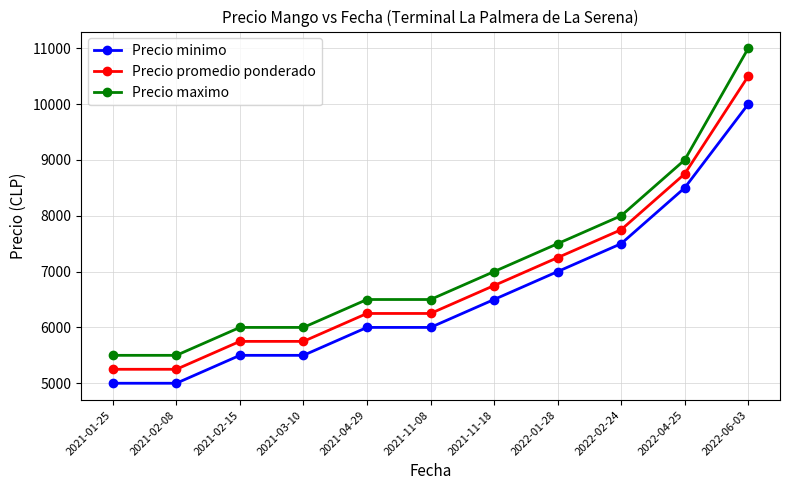

The value of Precio promedio ponderado at 2021-04-29 is 6250. True or false?

True